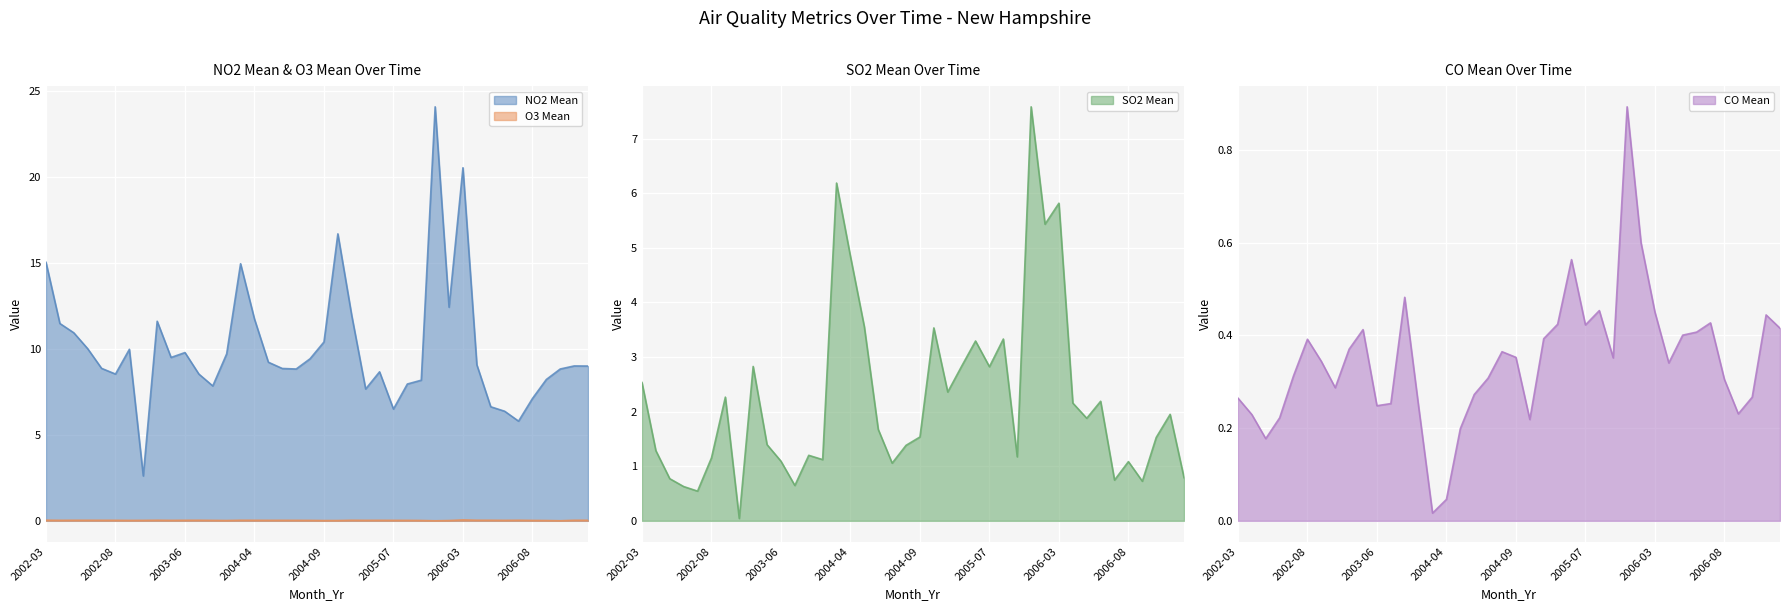

Where does the SO2 Mean series first go above 1?

2002-03